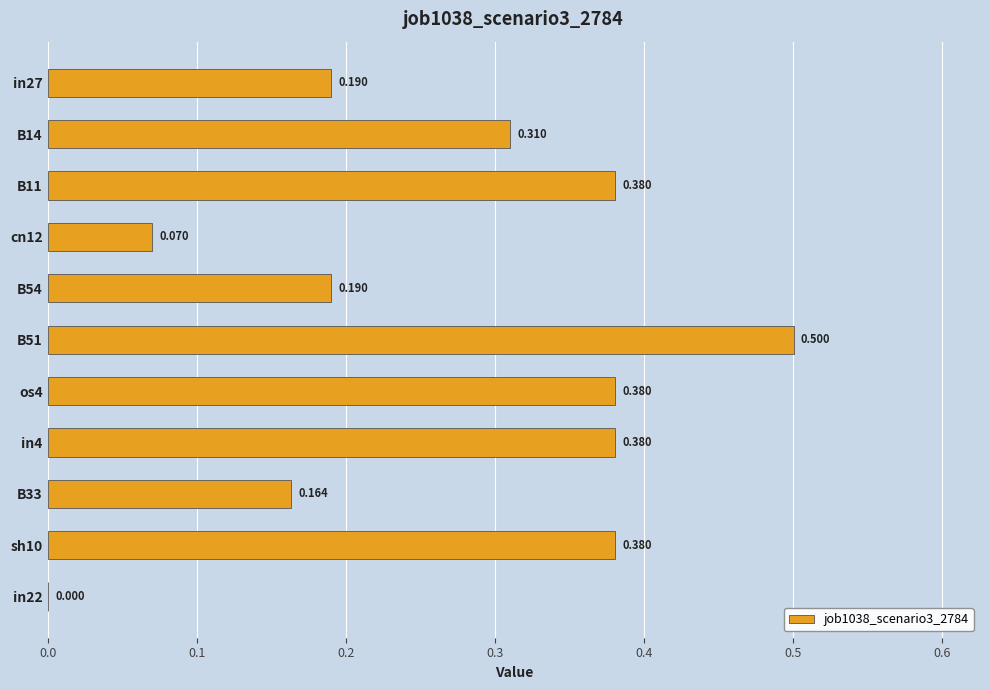

Are the bars horizontal?

Yes